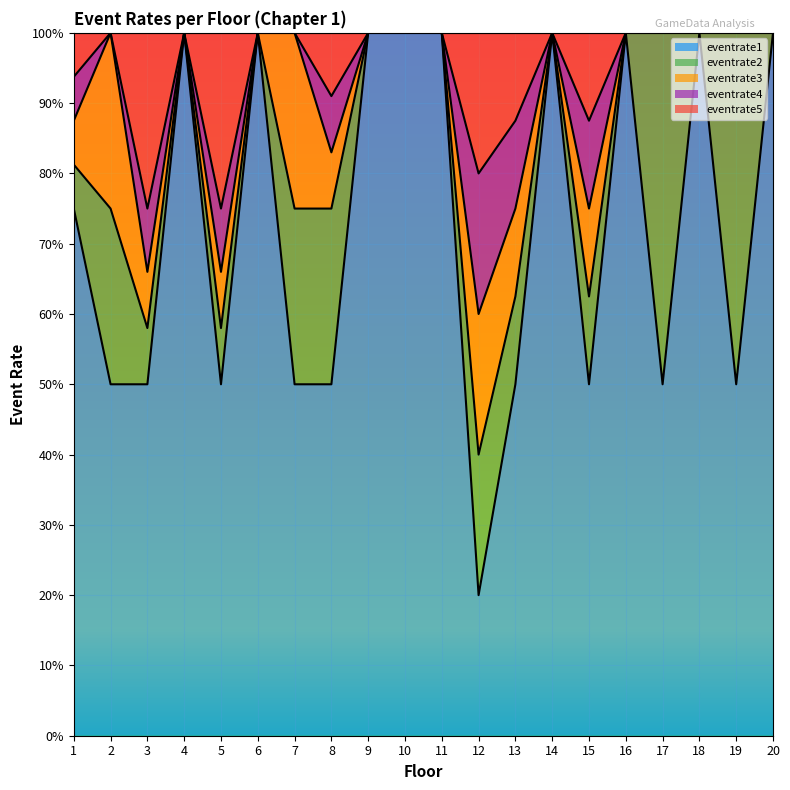

How many series are shown in this chart?

5